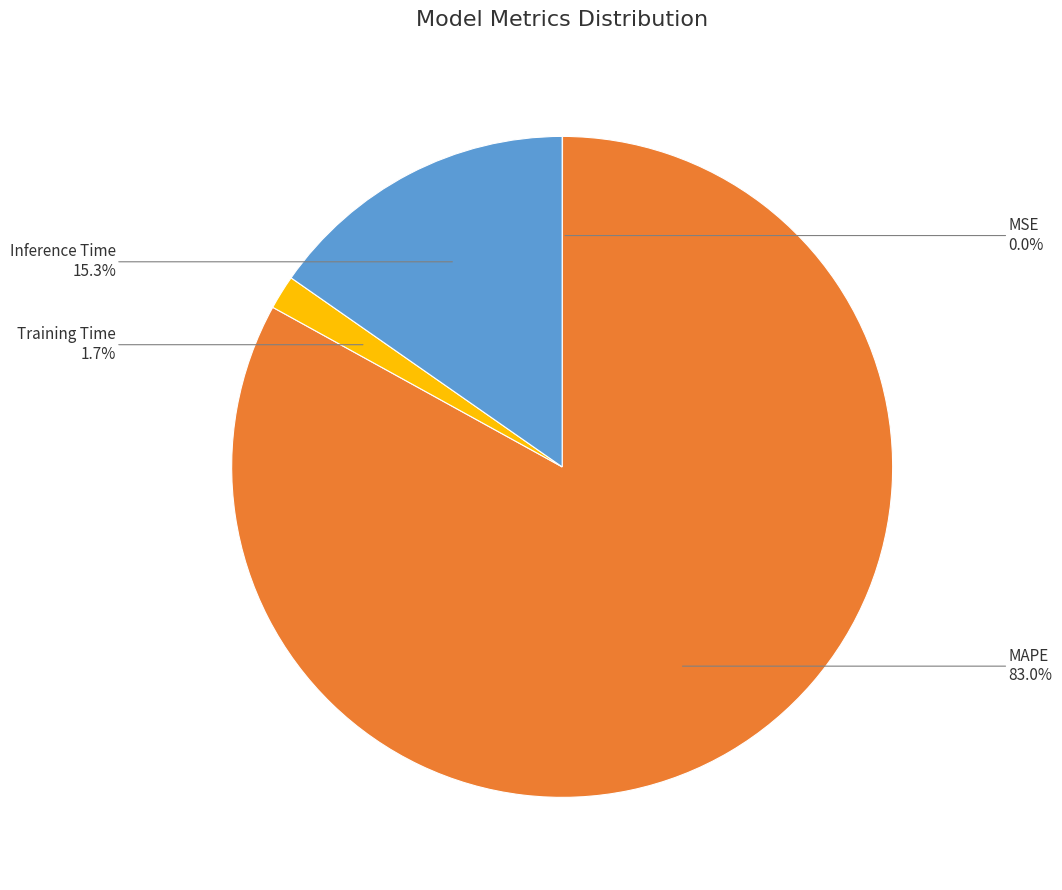

What is the majority slice?

MAPE